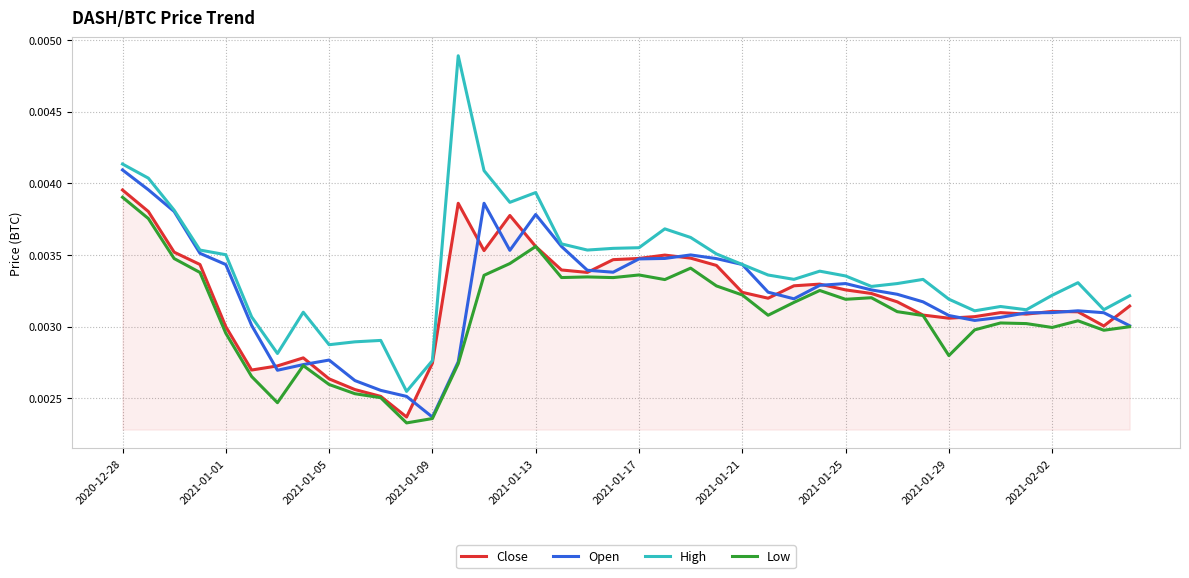

How many Close values are between 0 and 1?

40